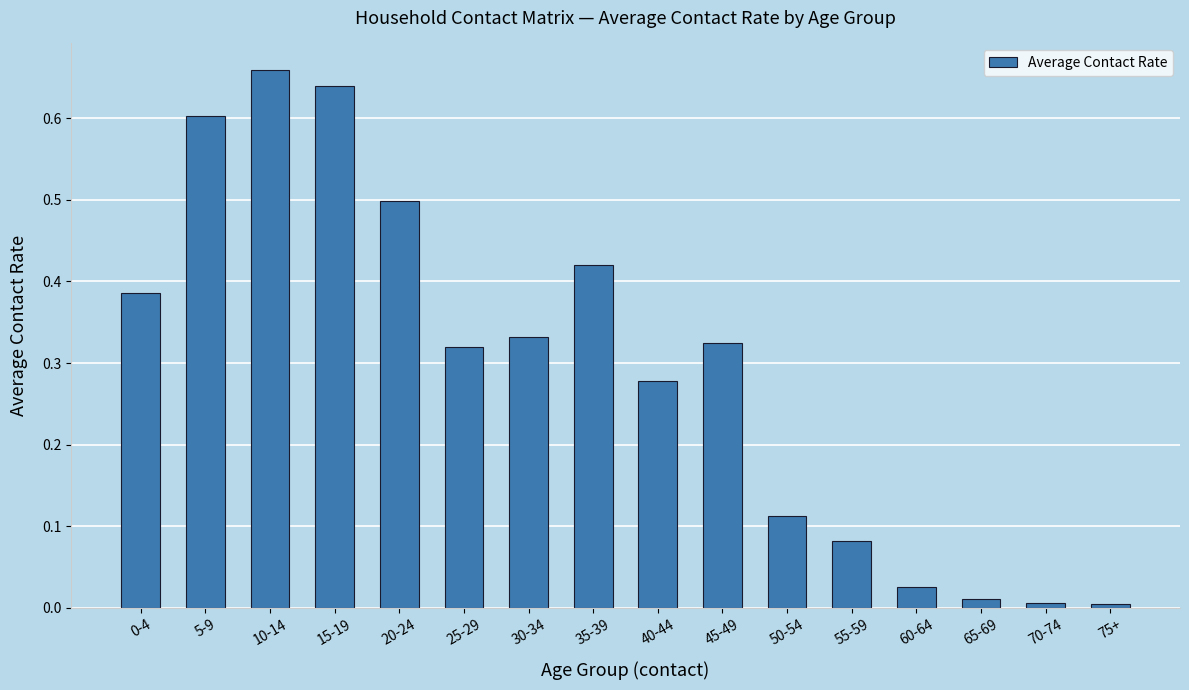

Between 0-4 and 15-19, which is larger?

15-19